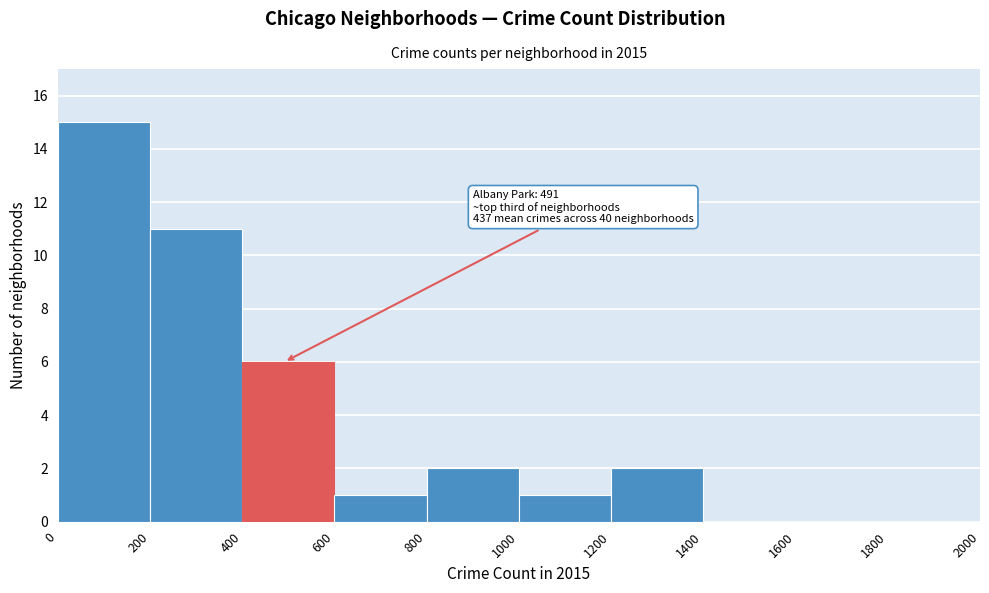

Which range on the x-axis has the tallest bar?

0 to 200